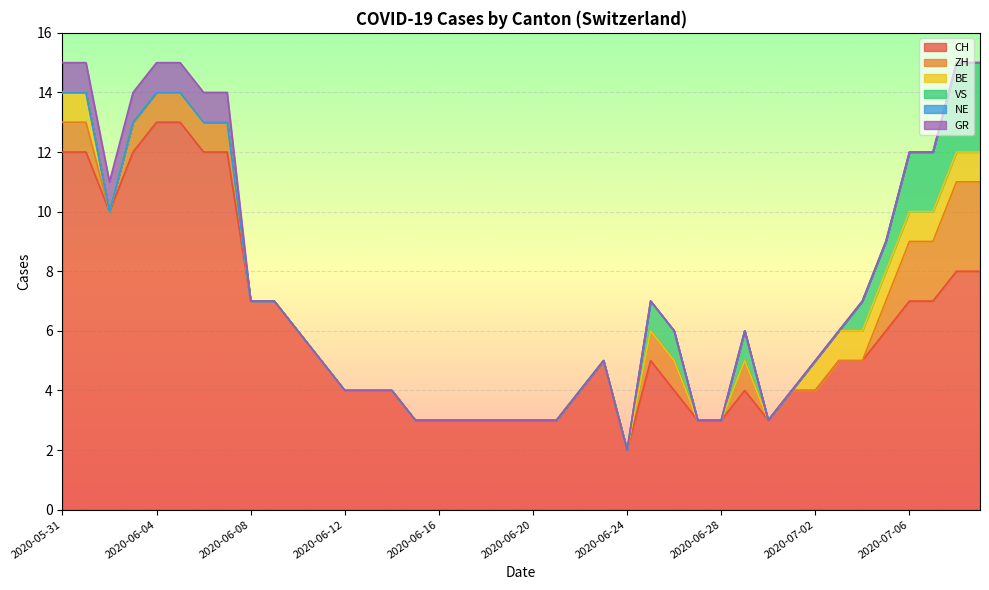

Which series has the largest total across all categories?

CH